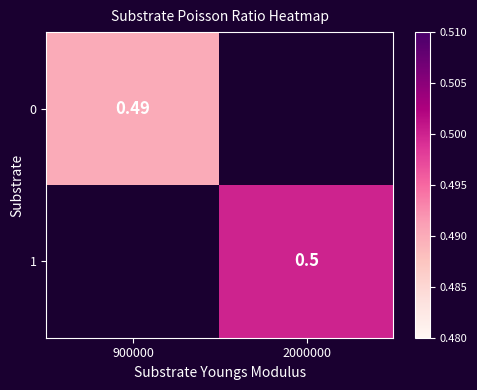

True or false: 0 has a value of 0.0 at 2000000.

True